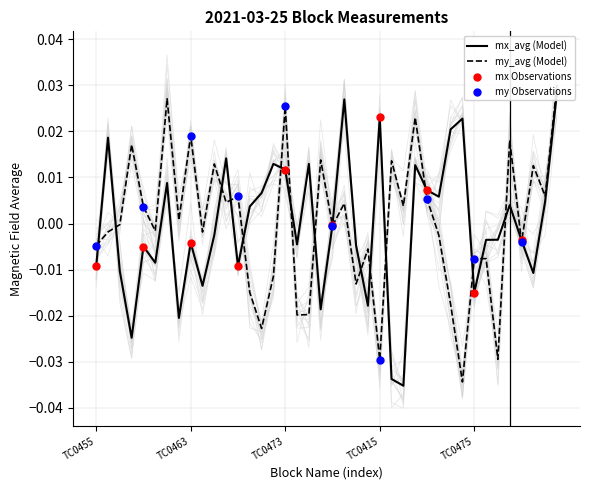

Which series contains the highest Y value?

my_avg